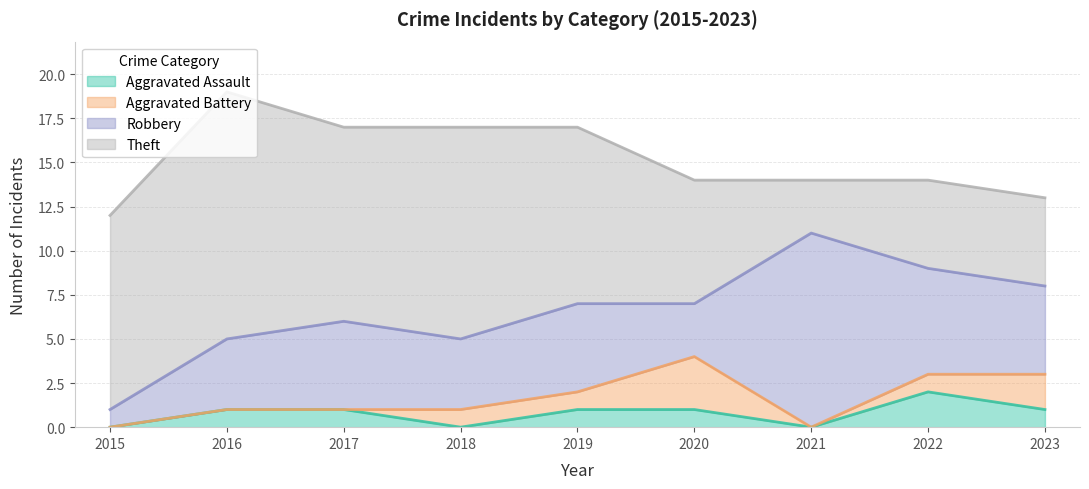

Reading left to right, what are all the values shown in this chart?

Aggravated Assault: 2015=0	2016=1	2017=1	2018=0	2019=1	2020=1	2021=0	2022=2	2023=1
Aggravated Battery: 2015=0	2016=0	2017=0	2018=1	2019=1	2020=3	2021=0	2022=1	2023=2
Robbery: 2015=1	2016=4	2017=5	2018=4	2019=5	2020=3	2021=11	2022=6	2023=5
Theft: 2015=11	2016=14	2017=11	2018=12	2019=10	2020=7	2021=3	2022=5	2023=5